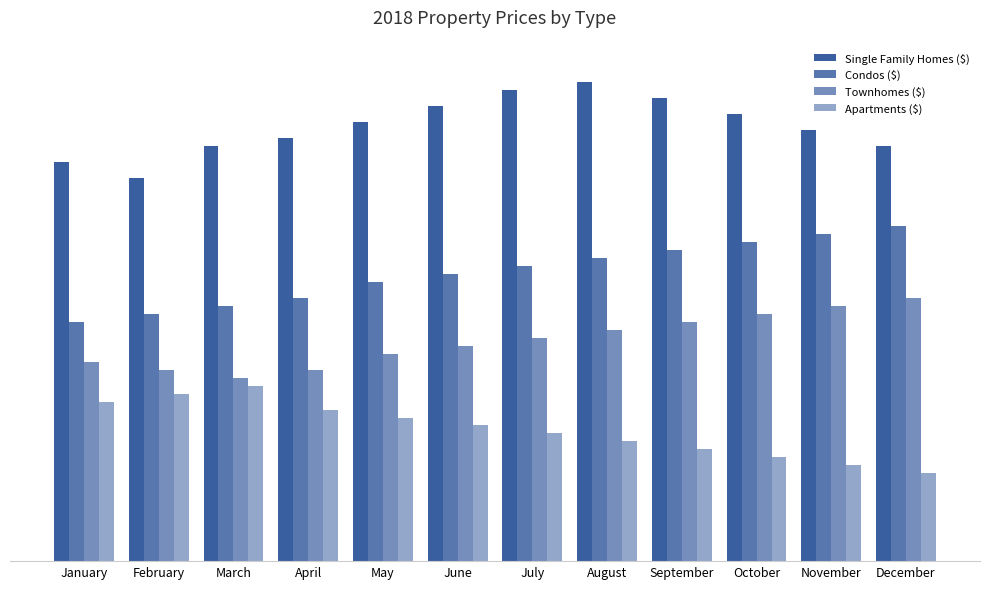

Which has a higher value, February or July?

July